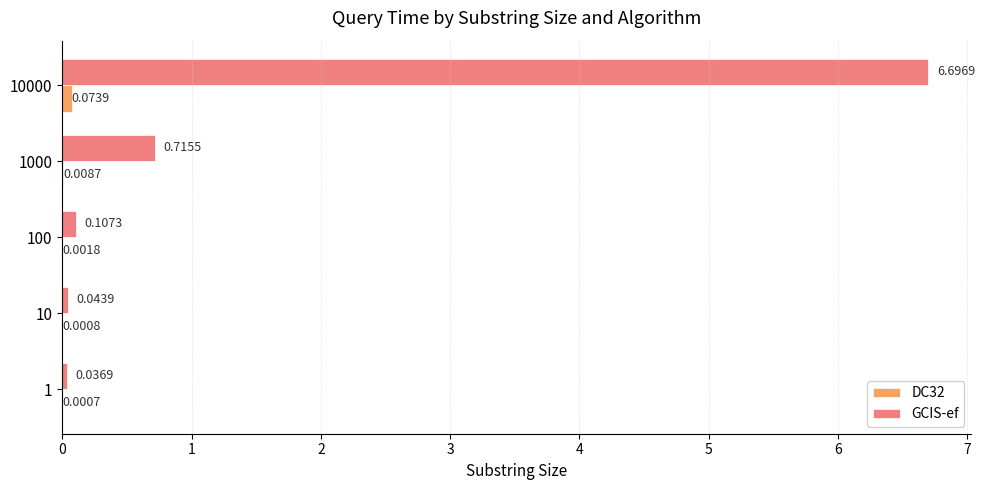

Is the value of GCIS-ef at 1 greater than the value of DC32 at 10000?

No